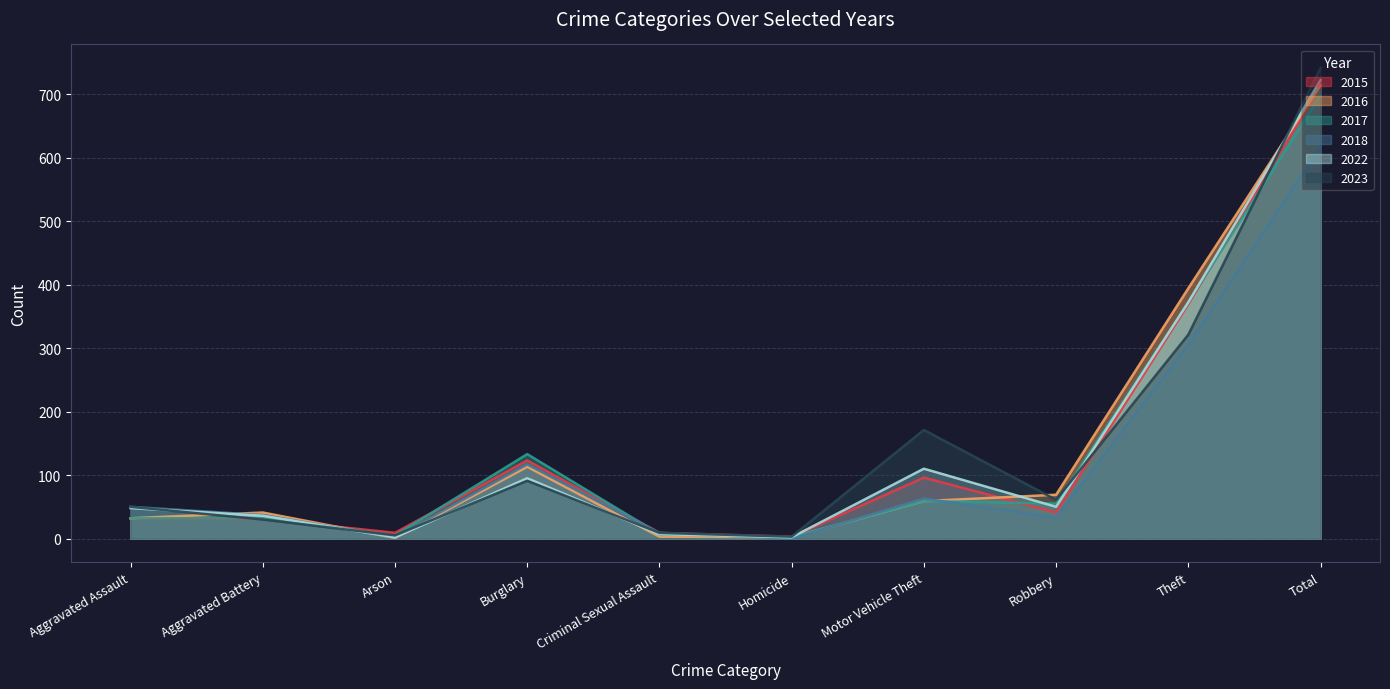

Reading left to right, transcribe all the data shown in this chart.

2015: Aggravated Assault=32	Aggravated Battery=31	Arson=9	Burglary=123	Criminal Sexual Assault=9	Homicide=3	Motor Vehicle Theft=96	Robbery=41	Theft=369	Total=713
2016: Aggravated Assault=32	Aggravated Battery=41	Arson=1	Burglary=113	Criminal Sexual Assault=3	Homicide=2	Motor Vehicle Theft=59	Robbery=69	Theft=394	Total=714
2017: Aggravated Assault=32	Aggravated Battery=32	Arson=5	Burglary=133	Criminal Sexual Assault=7	Homicide=2	Motor Vehicle Theft=59	Robbery=55	Theft=372	Total=697
2018: Aggravated Assault=50	Aggravated Battery=37	Arson=2	Burglary=117	Criminal Sexual Assault=9	Homicide=0	Motor Vehicle Theft=63	Robbery=33	Theft=305	Total=616
2022: Aggravated Assault=48	Aggravated Battery=36	Arson=2	Burglary=95	Criminal Sexual Assault=7	Homicide=2	Motor Vehicle Theft=110	Robbery=50	Theft=372	Total=722
2023: Aggravated Assault=50	Aggravated Battery=30	Arson=5	Burglary=91	Criminal Sexual Assault=9	Homicide=3	Motor Vehicle Theft=171	Robbery=61	Theft=321	Total=741